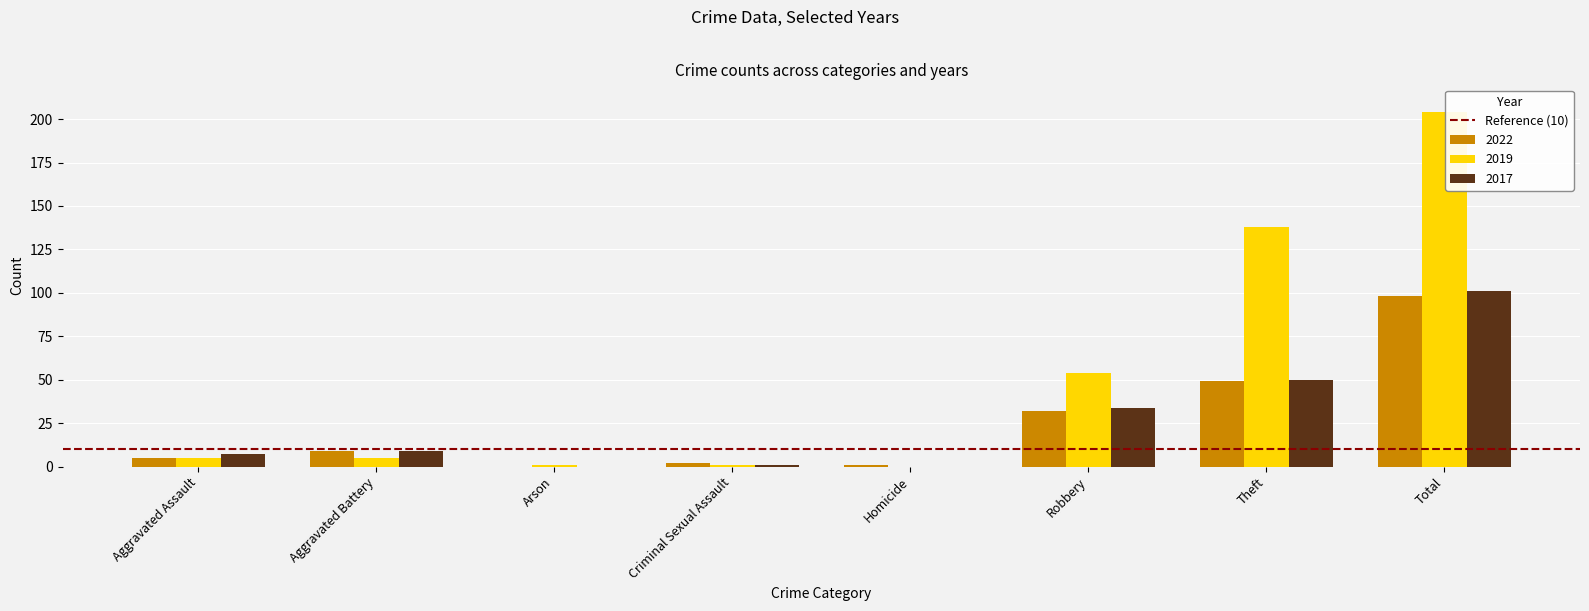

Reading left to right, list all the values displayed in this chart.

2022: Aggravated Assault=5	Aggravated Battery=9	Arson=0	Criminal Sexual Assault=2	Homicide=1	Robbery=32	Theft=49	Total=98
2019: Aggravated Assault=5	Aggravated Battery=5	Arson=1	Criminal Sexual Assault=1	Homicide=0	Robbery=54	Theft=138	Total=204
2017: Aggravated Assault=7	Aggravated Battery=9	Arson=0	Criminal Sexual Assault=1	Homicide=0	Robbery=34	Theft=50	Total=101